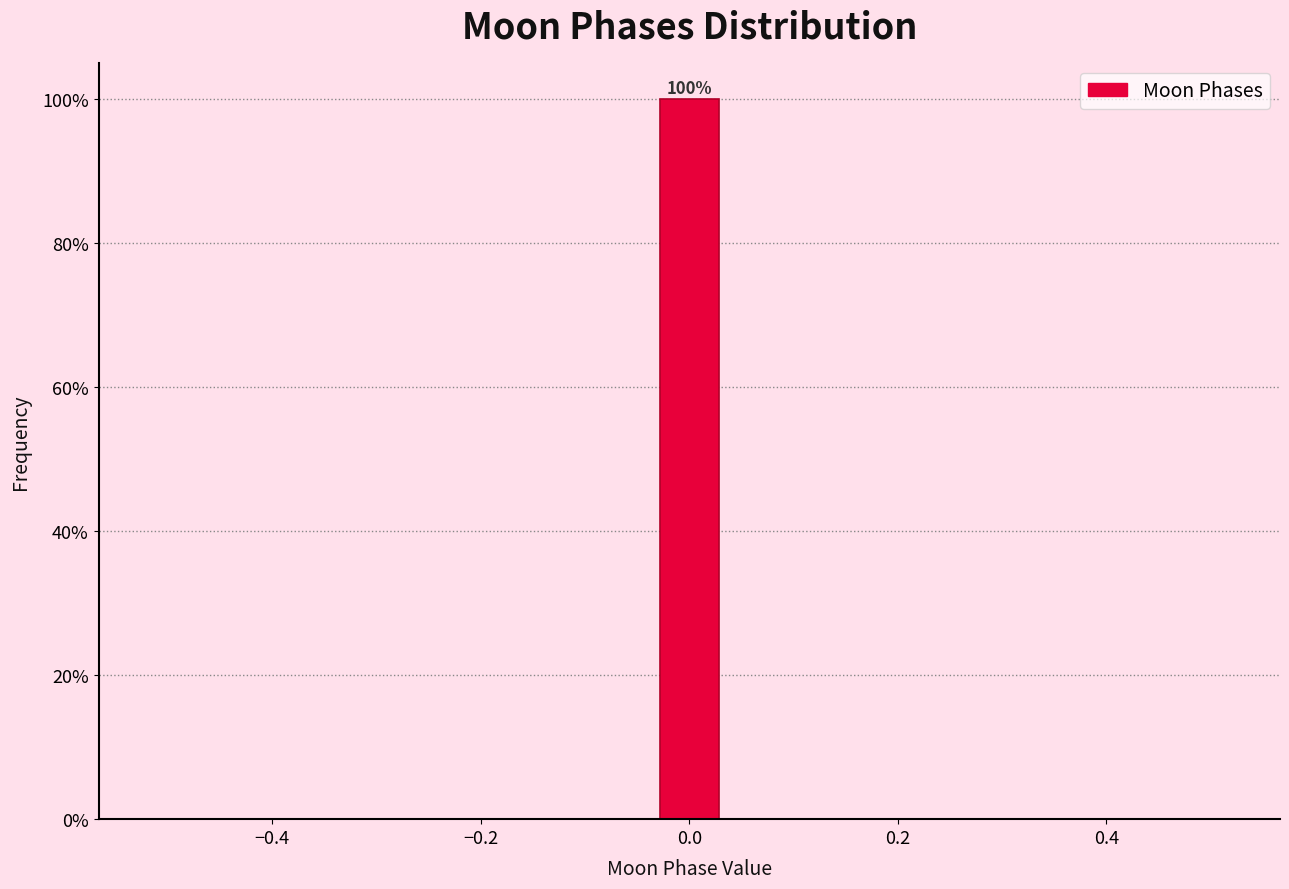

Read against the x-axis, roughly where is the centre of the tallest bar?

0.00